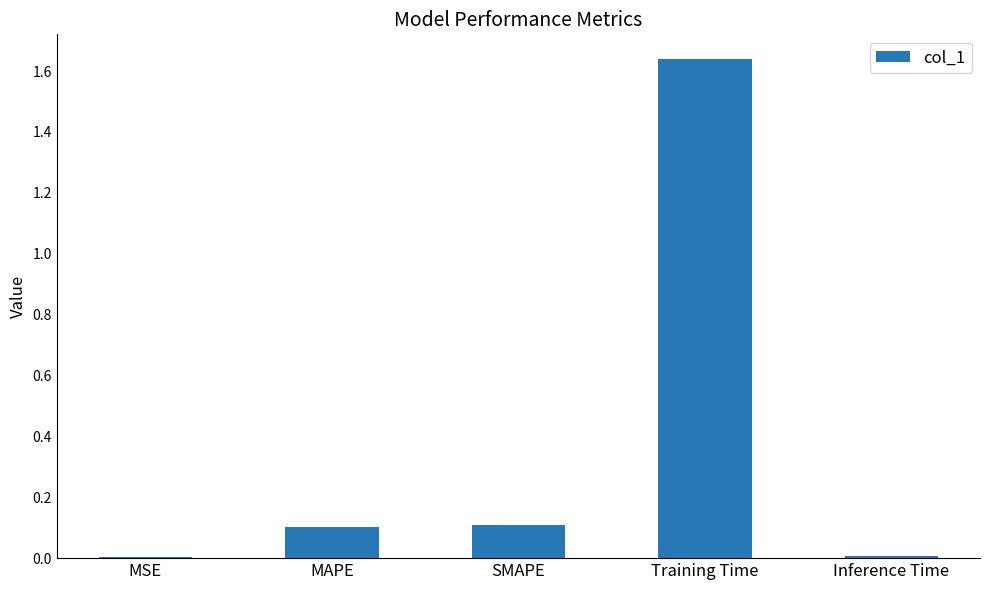

What is the change in value from MAPE to Inference Time?

-0.1